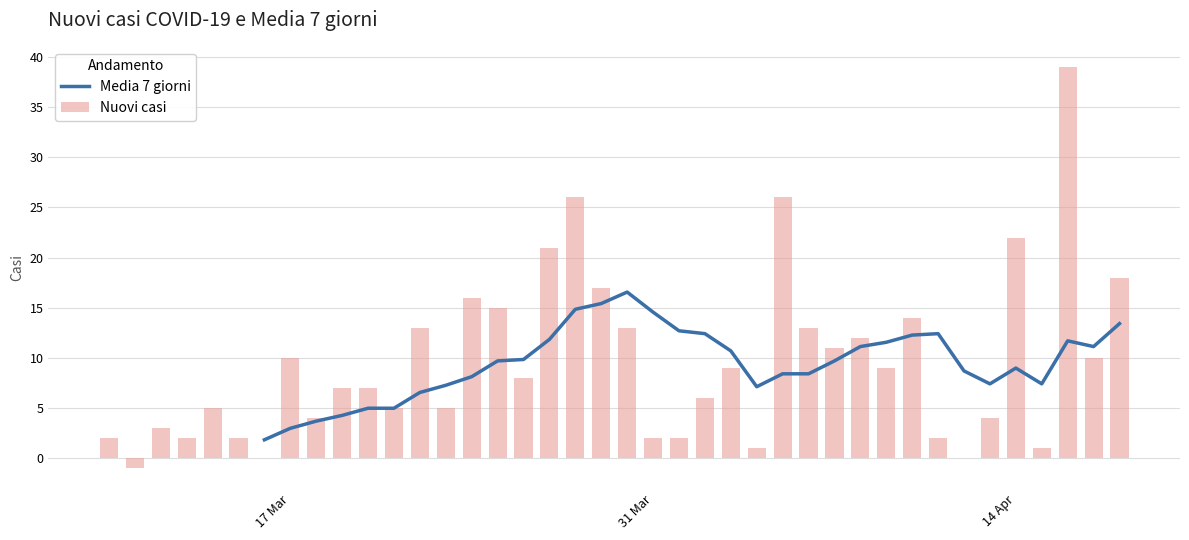

What is the sum of all Nuovi casi values?

381